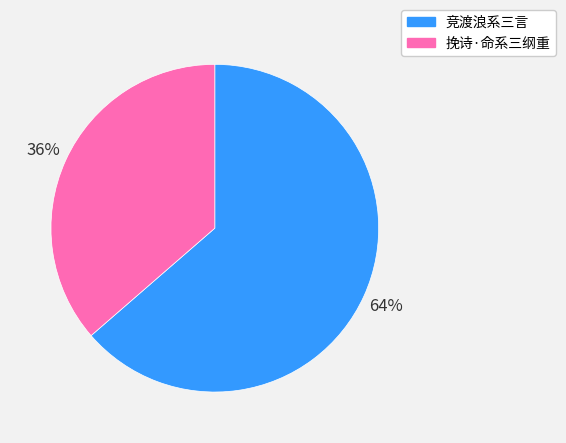

Approximately how many times larger is the value at 挽诗·命系三纲重 compared to 竞渡浪系三言?

0.6